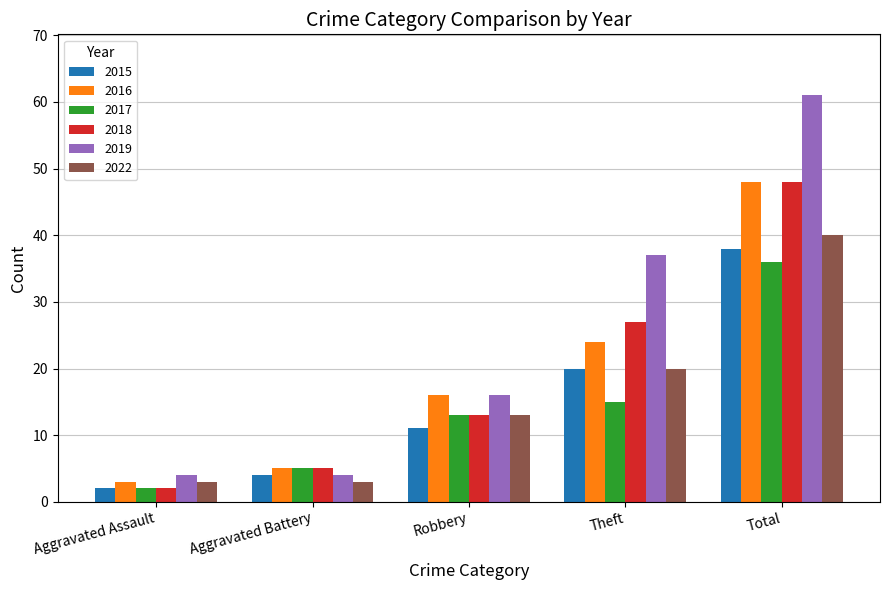

Which series has the largest range (max minus min)?

2019